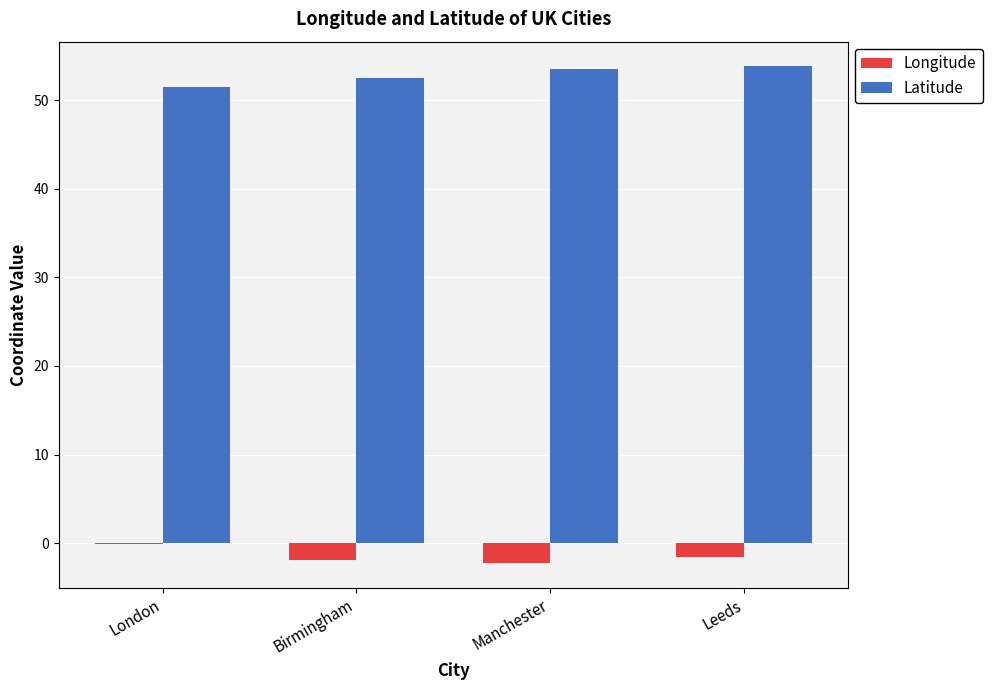

What is the maximum value for Latitude?

53.8